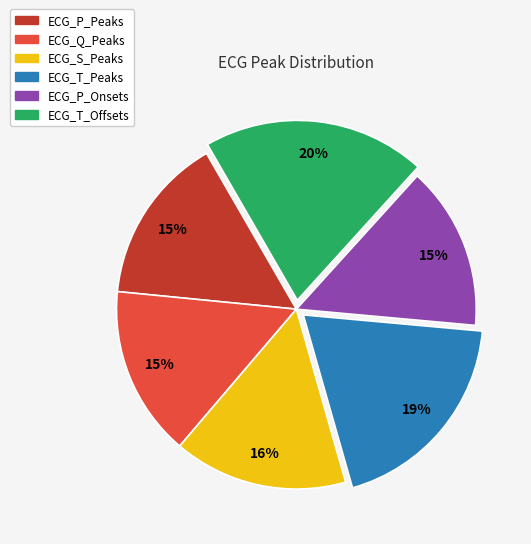

True or false: ECG_T_Peaks accounts for 19% of the total.

True